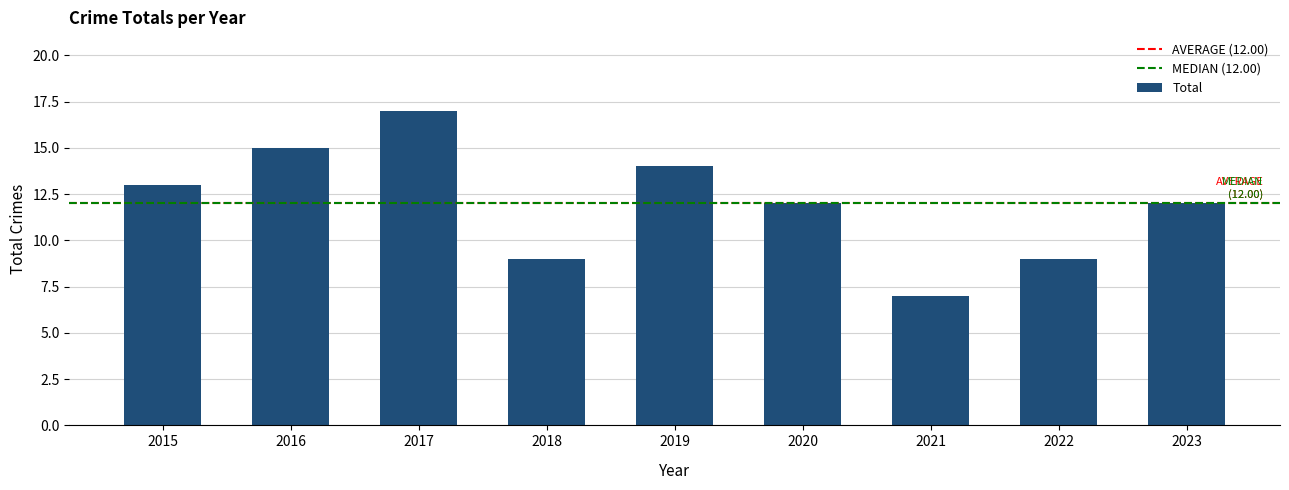

What is the value of the 4th bar from the left?

9